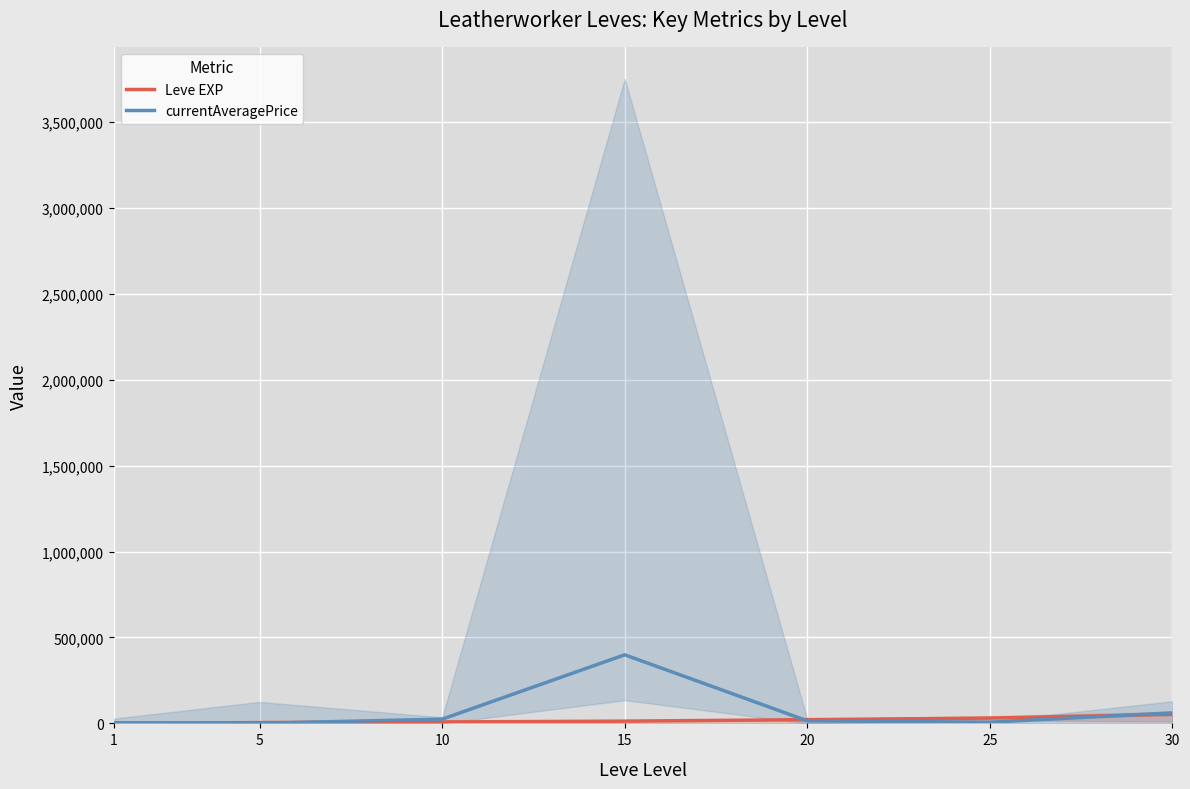

Reading left to right, extract all data points from this chart.

Leve EXP: 630	4660	8430	13040	21600	30820	52220
currentAveragePrice: 4000	644	24649	399166	15000	6890	61125